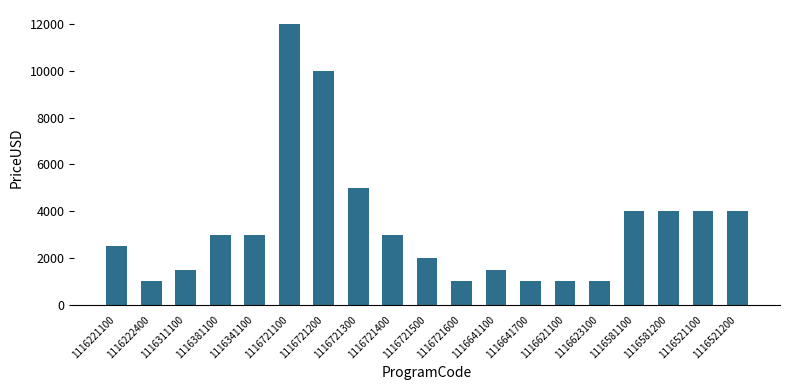

What is the change in value from 1116221100 to 1116521100?

+1500